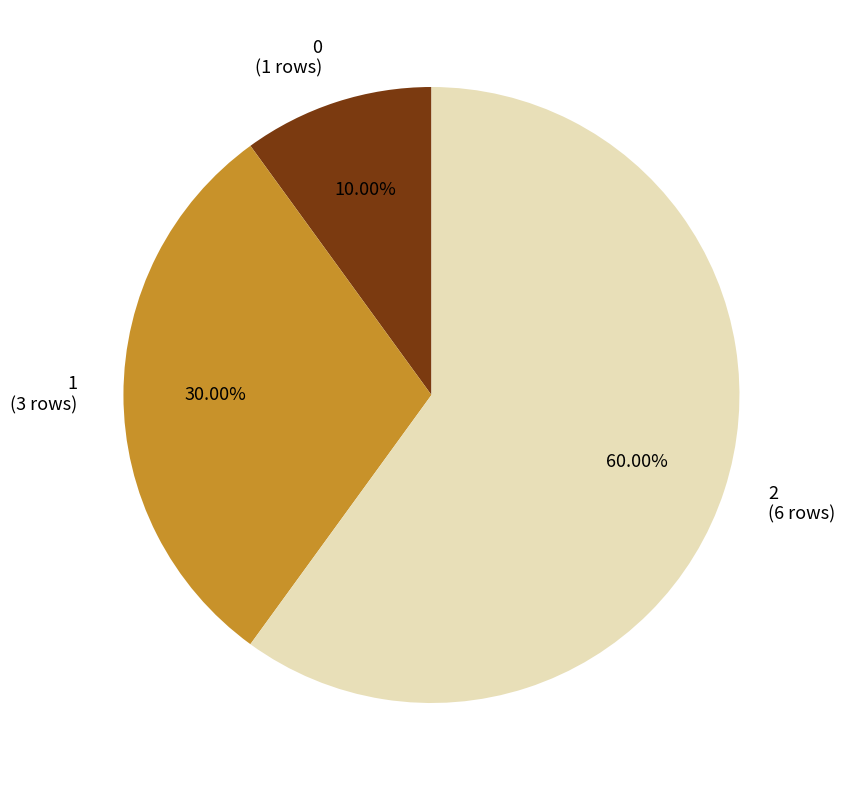

Rank the categories by value from highest to lowest.

2 (6 rows), 1 (3 rows), 0 (1 rows)